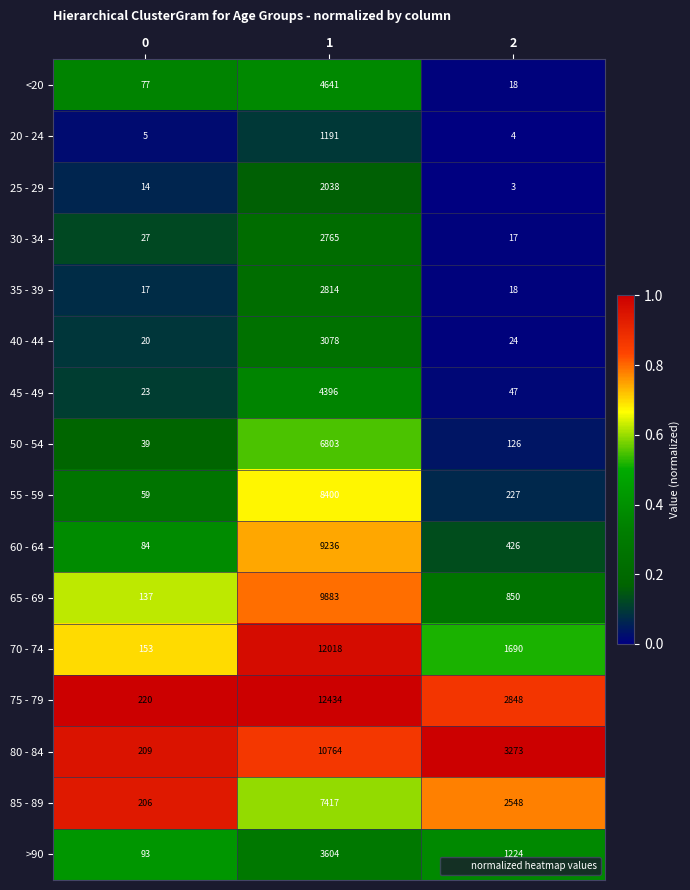

Count the number of categories in the chart.

3